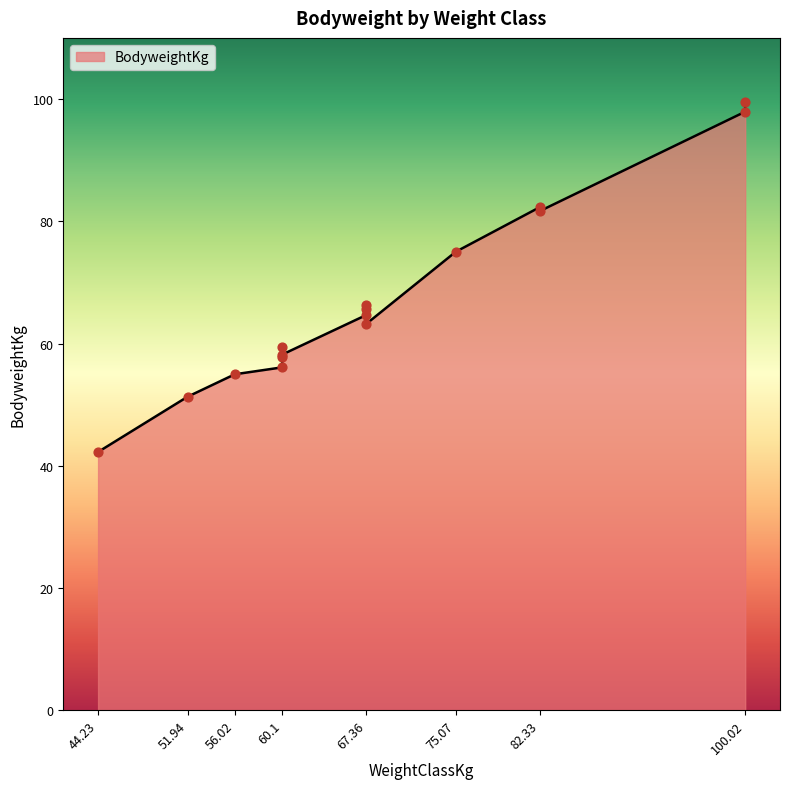

Between 60.1 and 67.36, which is larger?

67.36